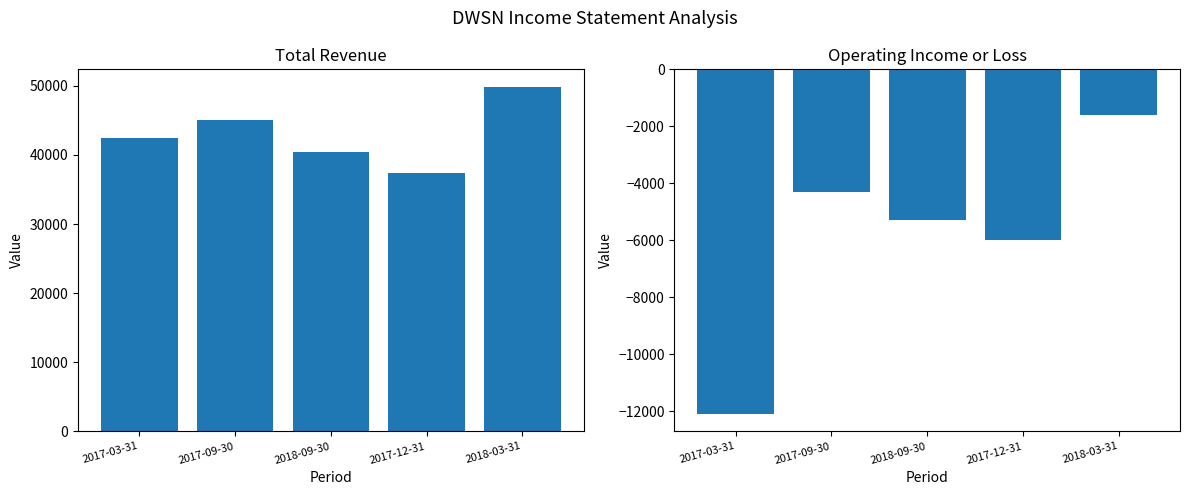

Reading left to right, what are all the values shown in this chart?

Total Revenue: 2017-03-31=42400	2017-09-30=45100	2018-09-30=40400	2017-12-31=37400	2018-03-31=49900
Operating Income or Loss: 2017-03-31=-12100	2017-09-30=-4300	2018-09-30=-5300	2017-12-31=-6000	2018-03-31=-1600